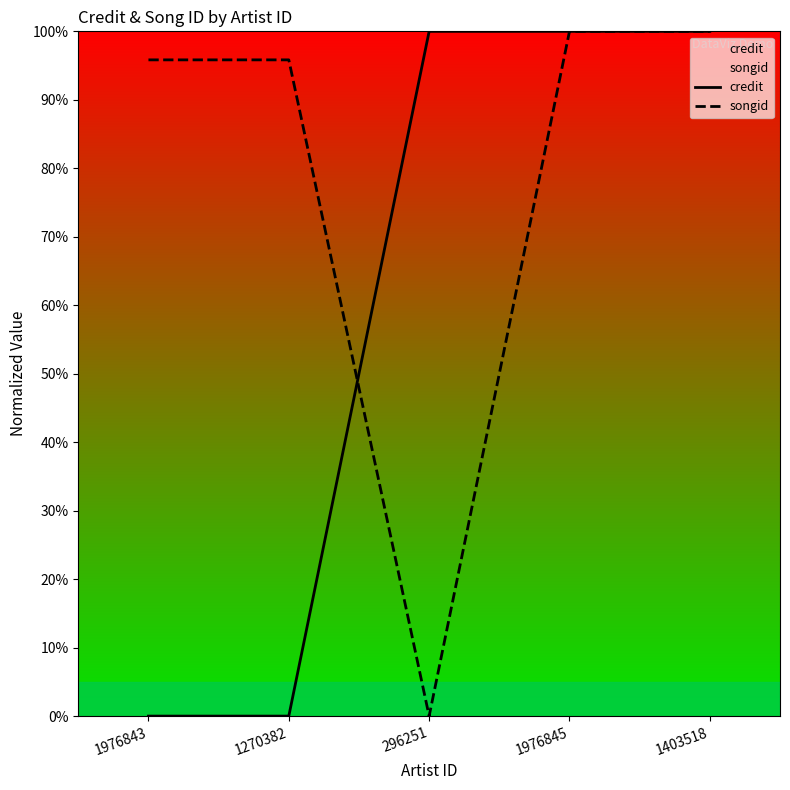

The credit series shows 40.2 at 1270382. True or false?

False